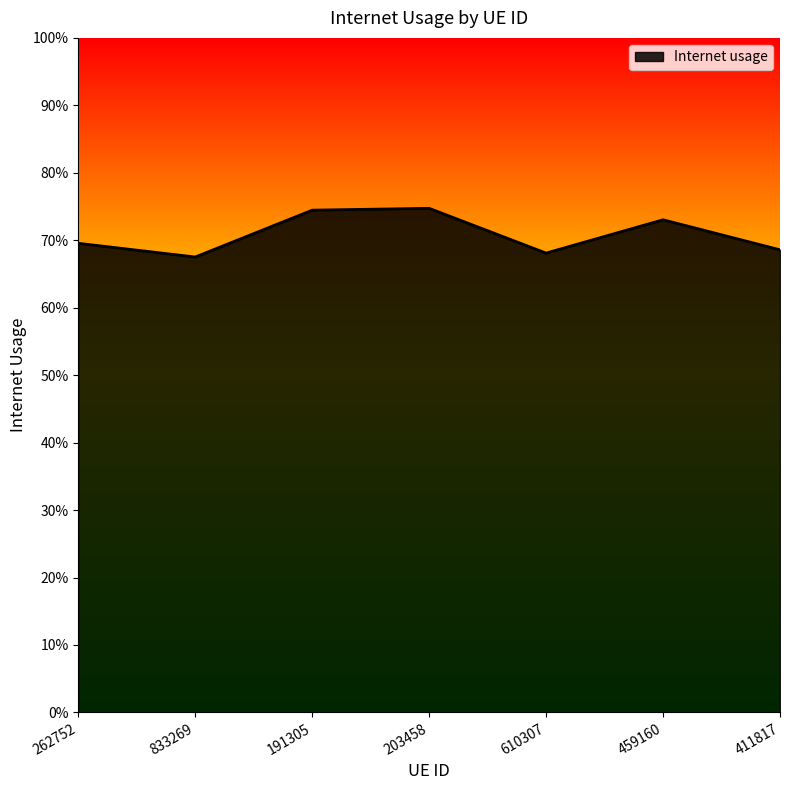

Is this an area chart (filled region under the line)?

Yes